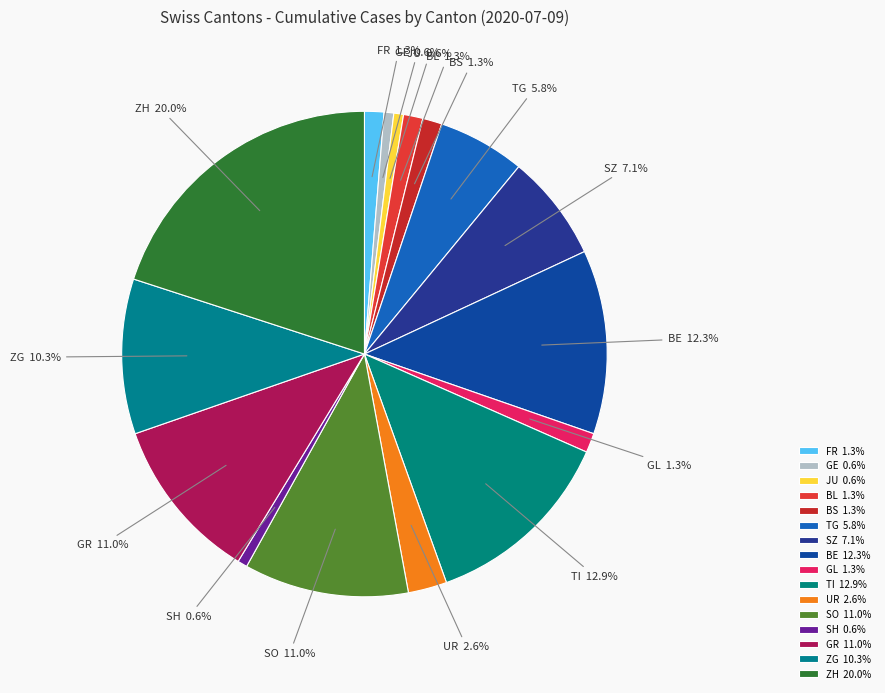

What portion of the pie excludes GL?

98.7%